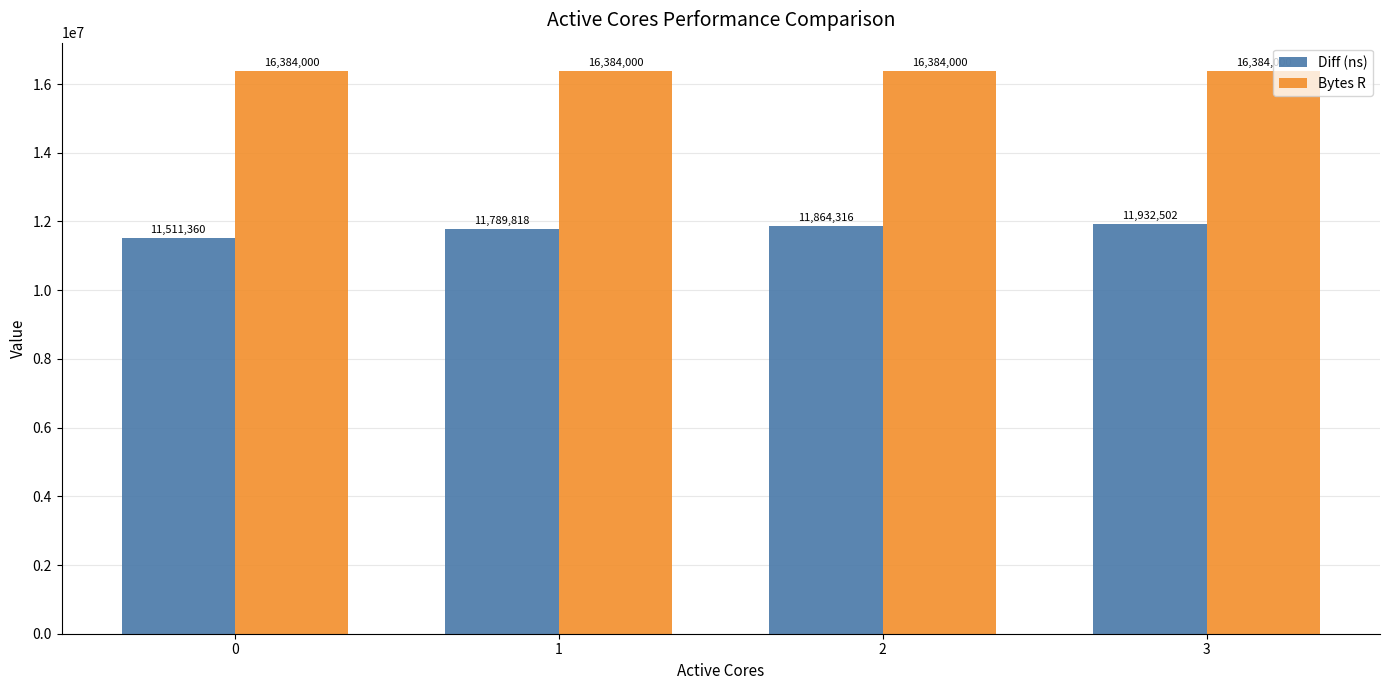

How many data points in Diff (ns) are less than 11864316?

2